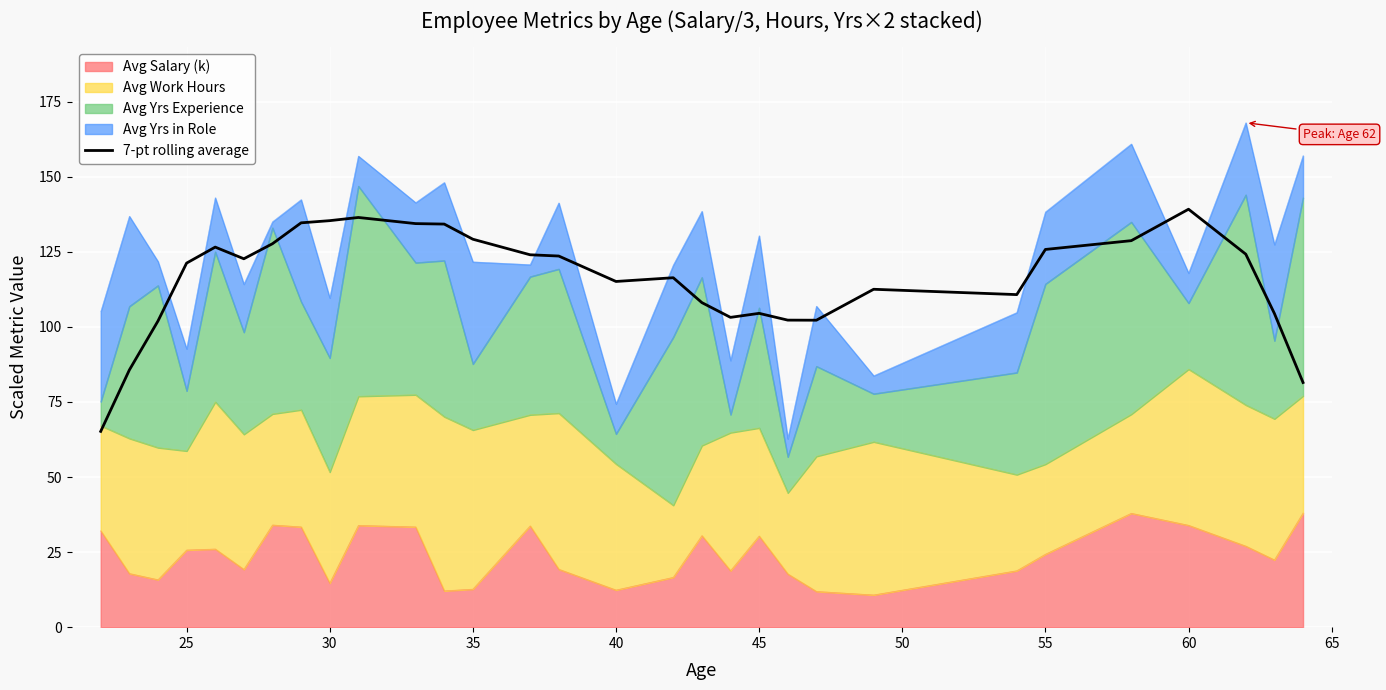

How many data points are above 122?

15